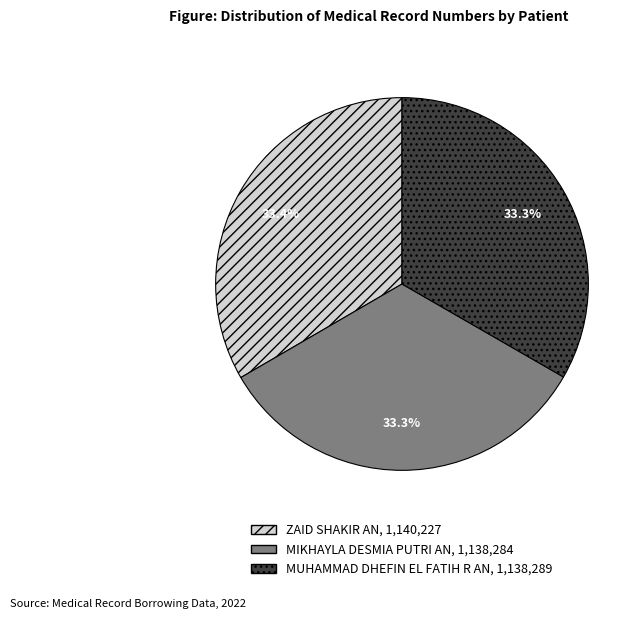

What is the ratio of the value at MUHAMMAD DHEFIN EL FATIH R AN to the value at ZAID SHAKIR AN?

1.0